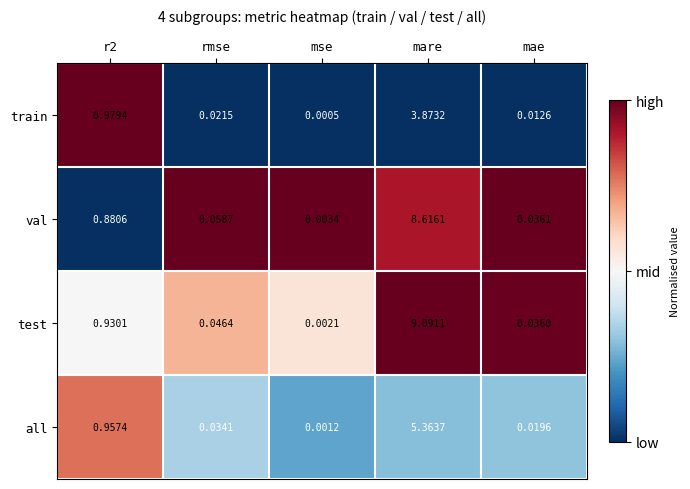

Which category has the lowest value in the val series?

mse